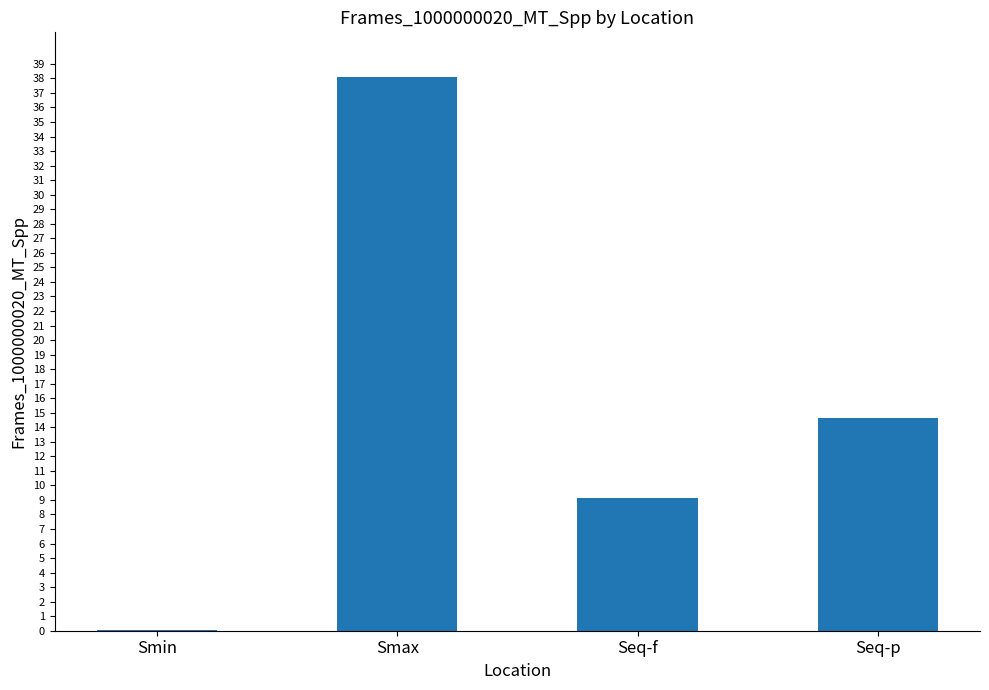

Reading left to right, list all the values displayed in this chart.

0.1	38.1	9.2	14.7